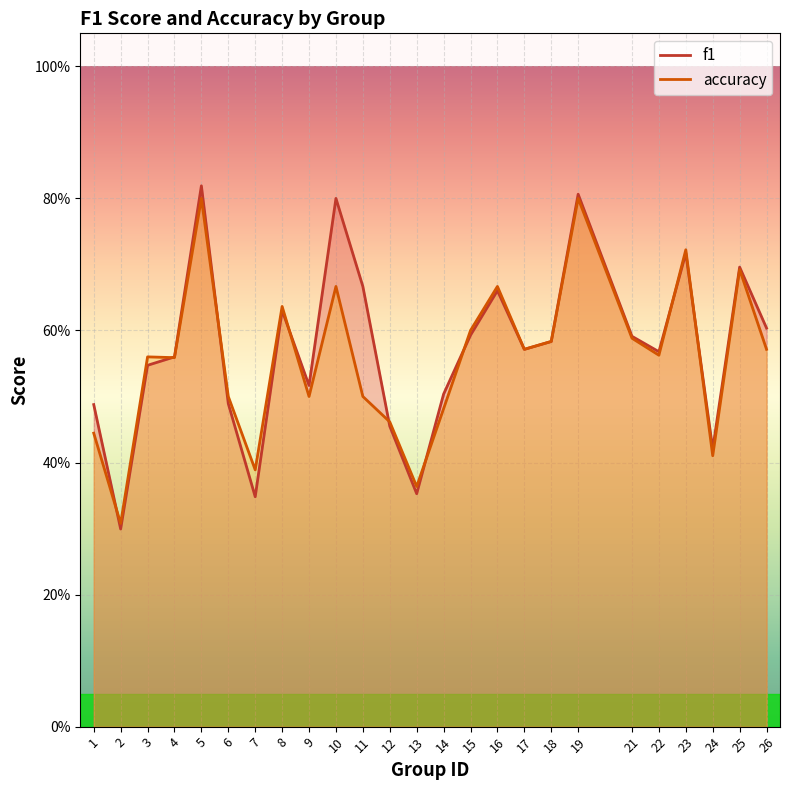

Rank the series by their maximum value, from lowest to highest.

accuracy, f1